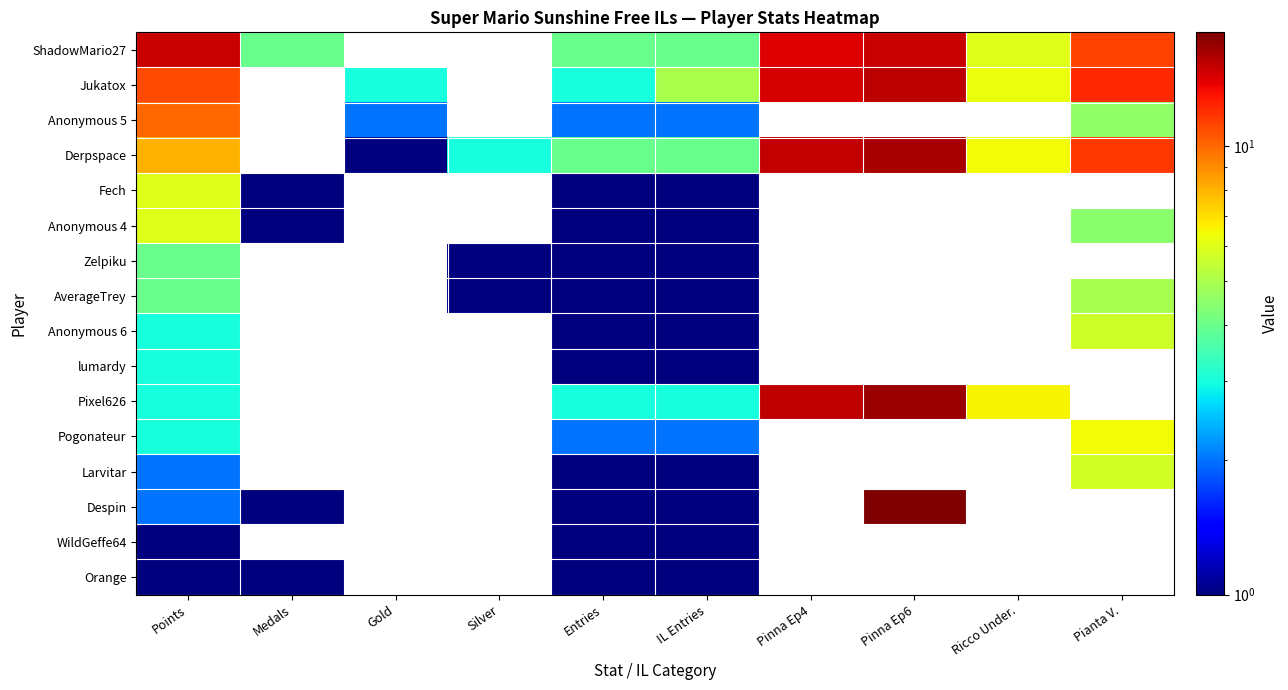

True or false: Derpspace has a value of 6.4 at Ricco Under..

True